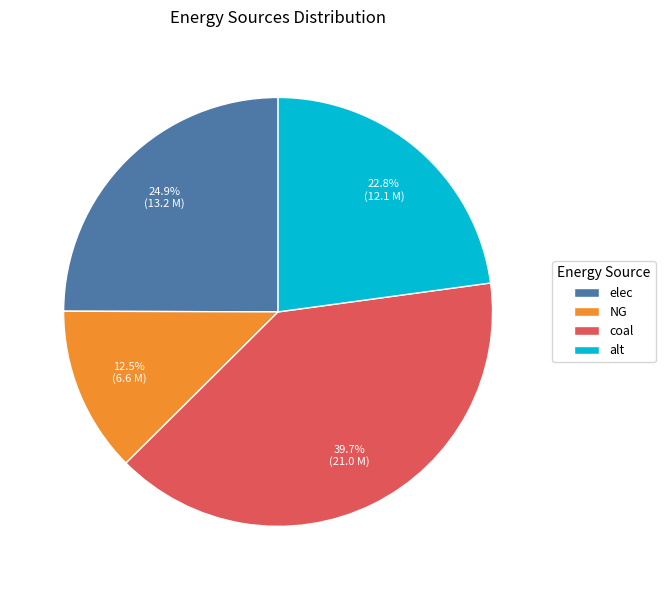

Which category has the biggest portion of the pie?

coal